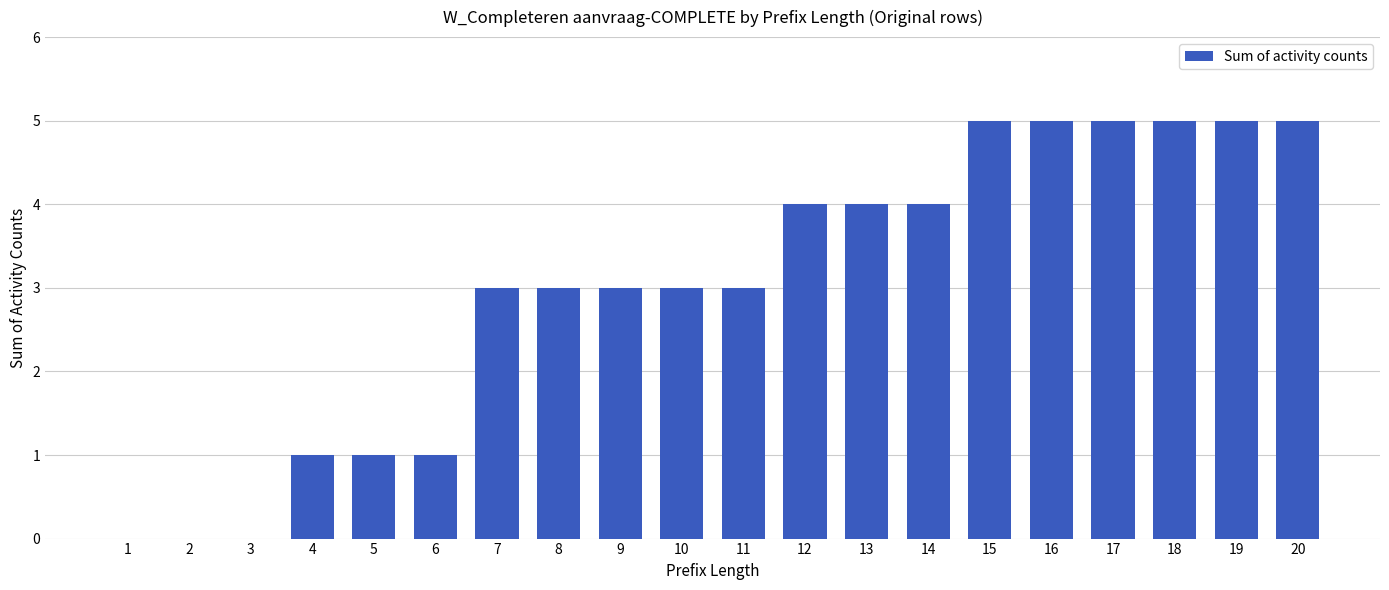

Count the number of categories in the chart.

20